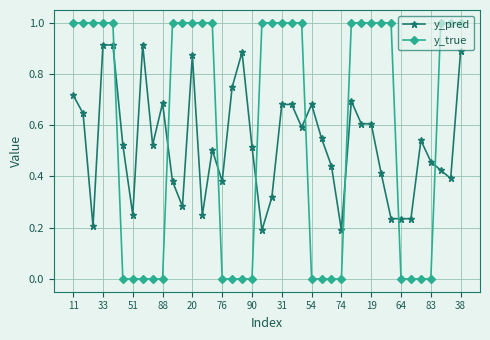

What are all the series names shown in the legend?

y_pred, y_true